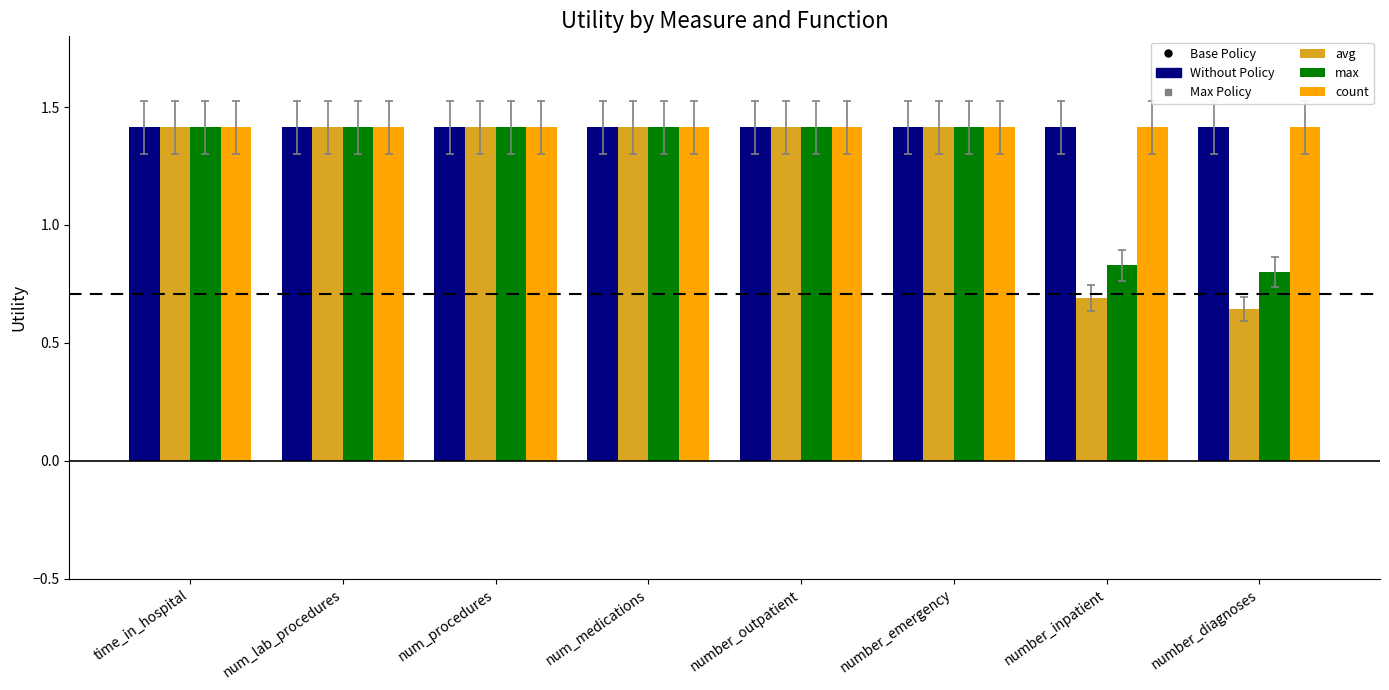

What is the difference between the highest and lowest values at number_inpatient?

0.7